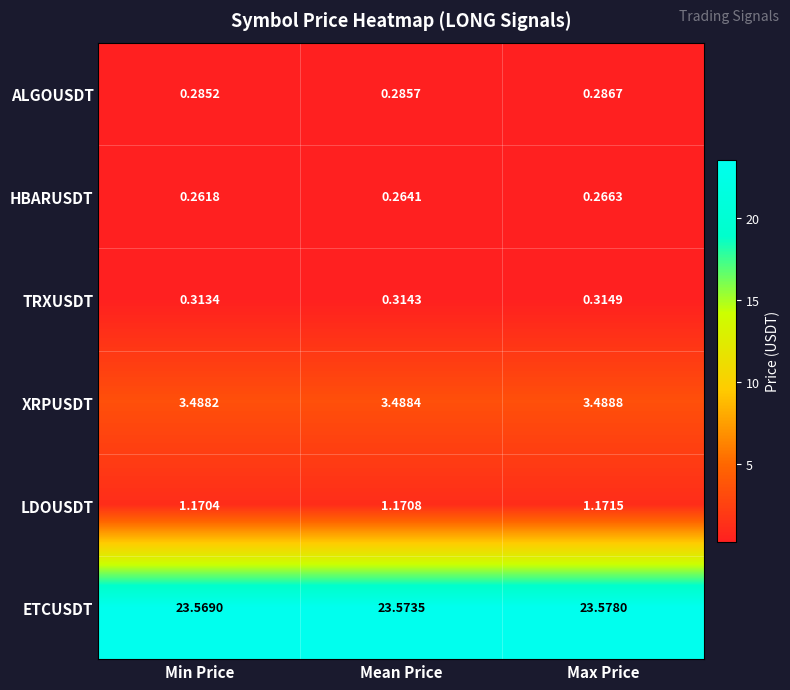

Is the value of ALGOUSDT at Mean Price greater than the value of TRXUSDT at Max Price?

No